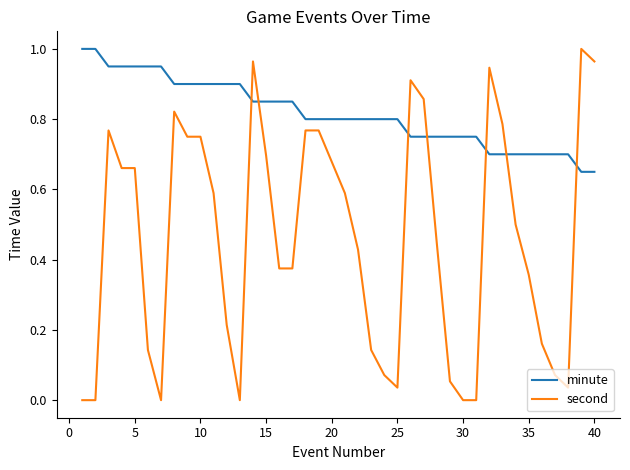

Which series has the largest total across all categories?

minute